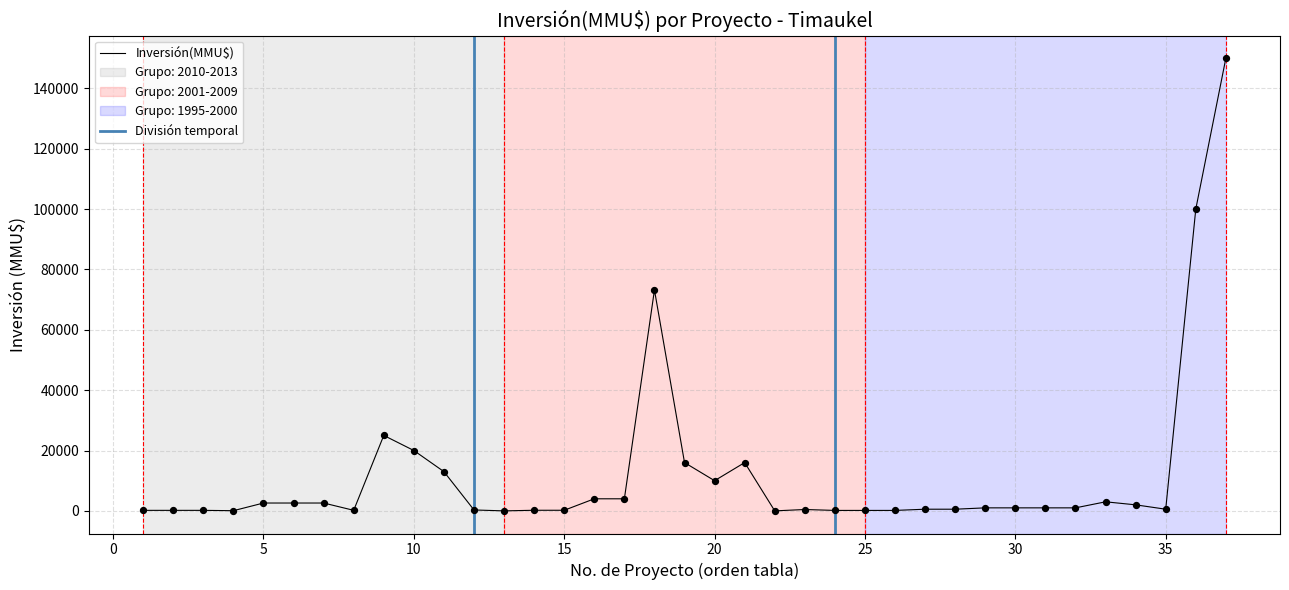

What is the highest value of the Inversión(MMU$) series?

150000